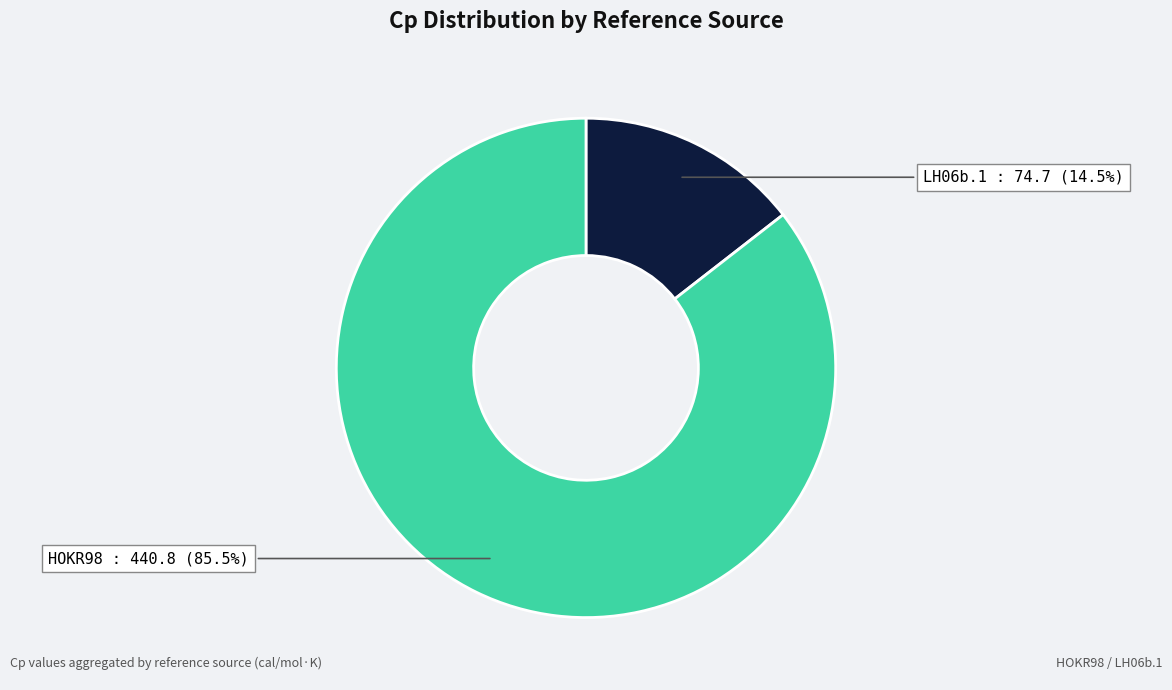

Is there a majority slice in this chart?

Yes